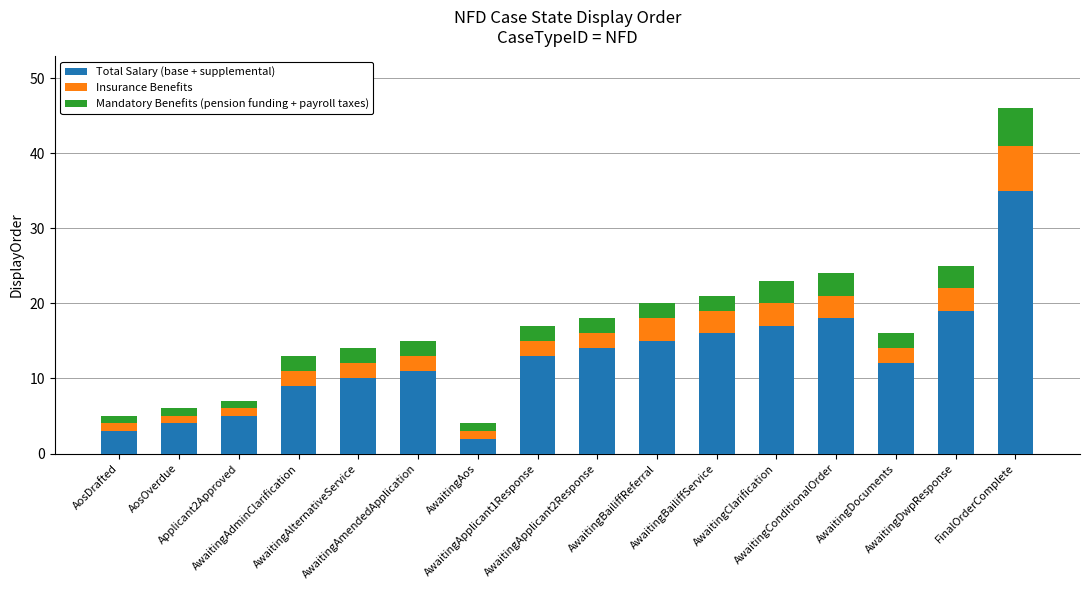

How many bars are there in total?

16